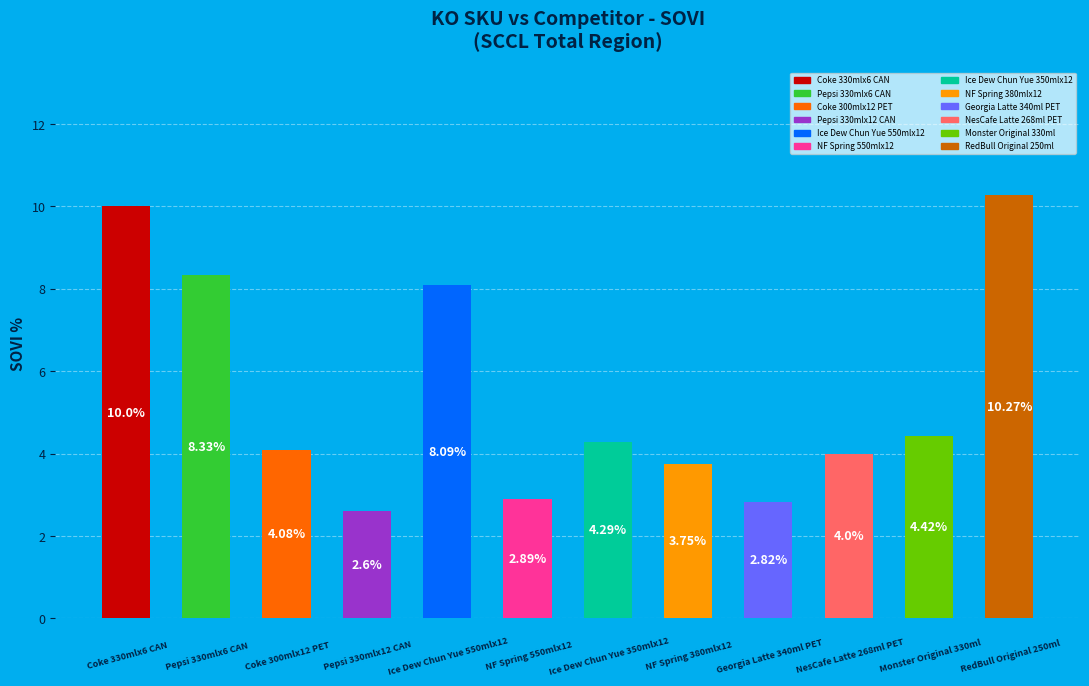

How many distinct data groups are displayed?

1